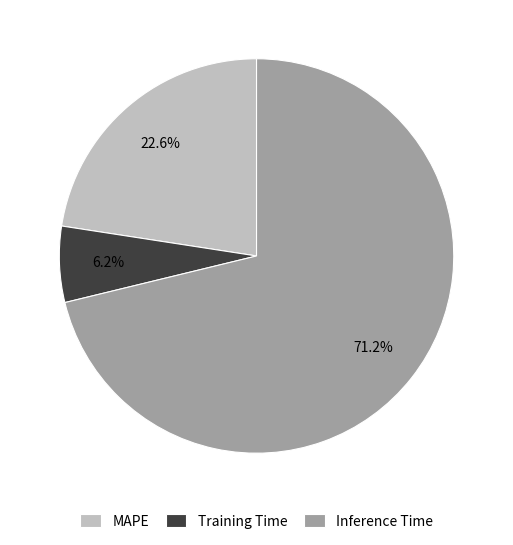

What is the majority slice?

Inference Time